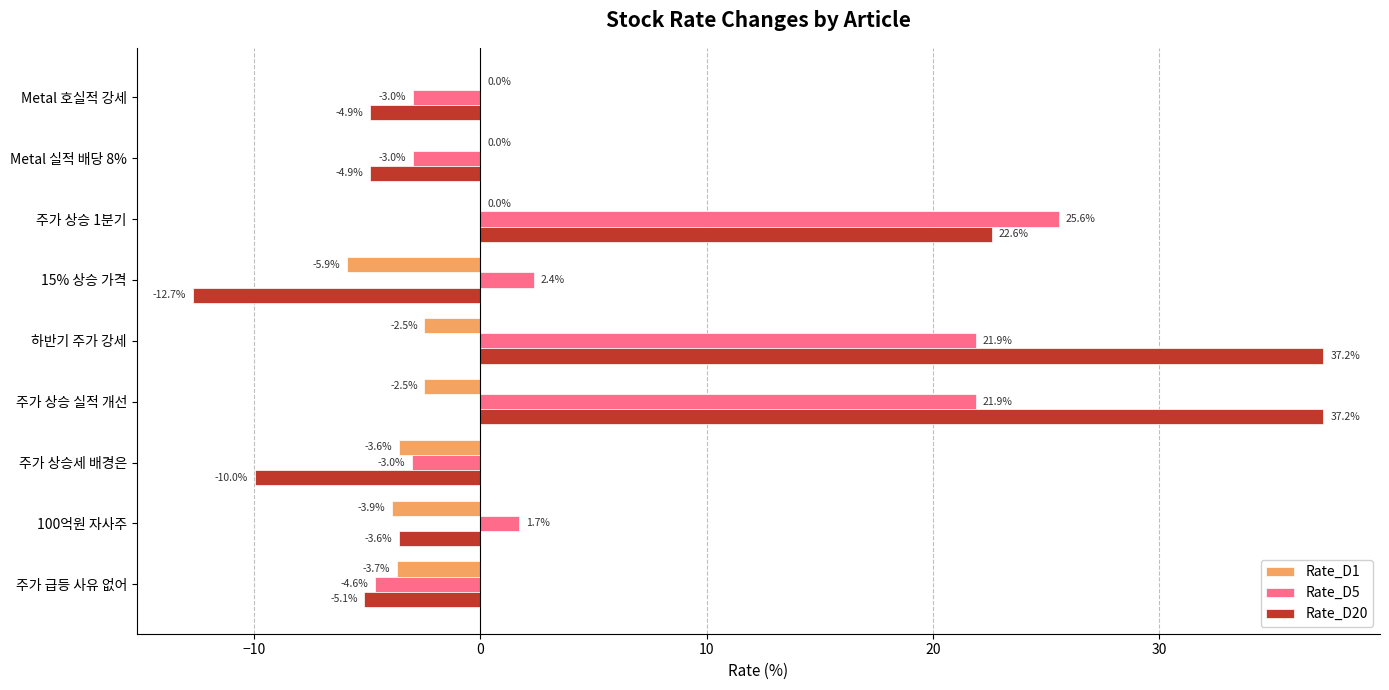

Is the value of Rate_D1 at 하반기 주가 강세 greater than the value of Rate_D20 at 15% 상승 가격?

Yes